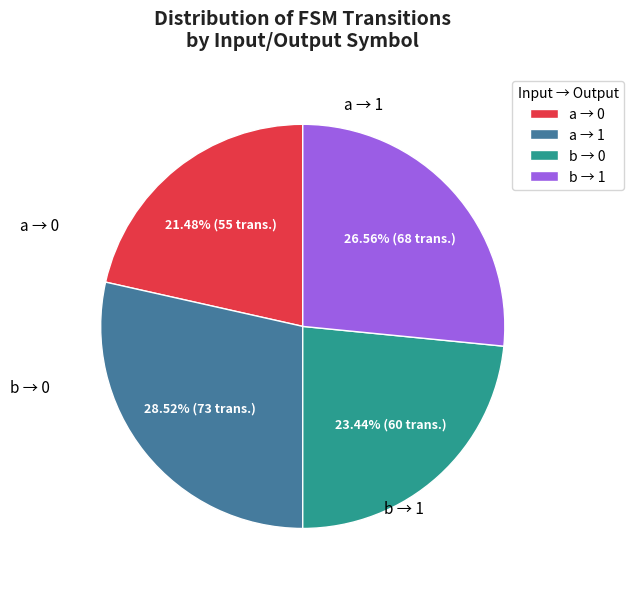

Between a → 0 and b → 0, which is larger?

b → 0